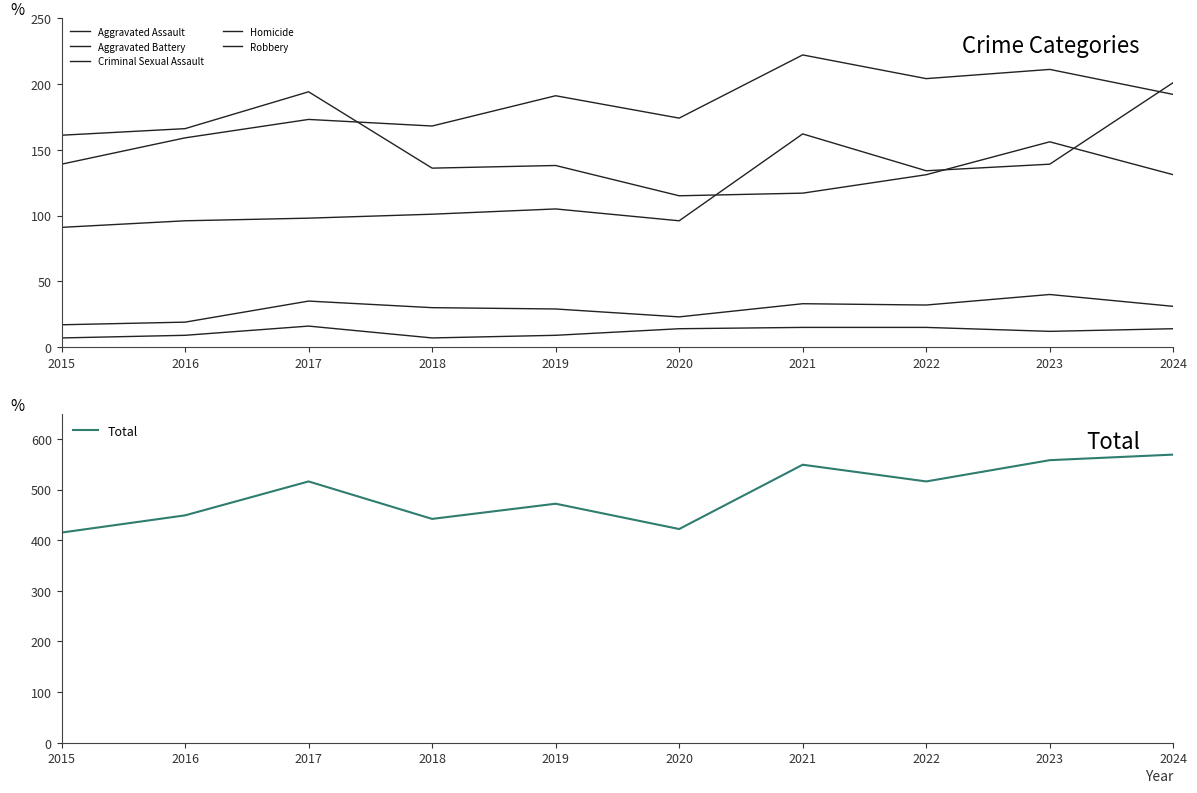

The value of Total at 2021 is 549. True or false?

True